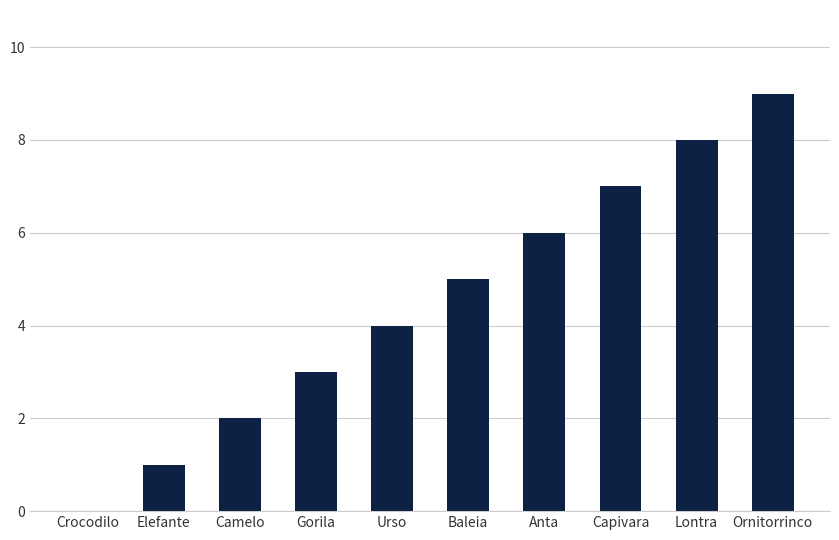

Reading left to right, list all the values displayed in this chart.

Crocodilo=0	Elefante=1	Camelo=2	Gorila=3	Urso=4	Baleia=5	Anta=6	Capivara=7	Lontra=8	Ornitorrinco=9